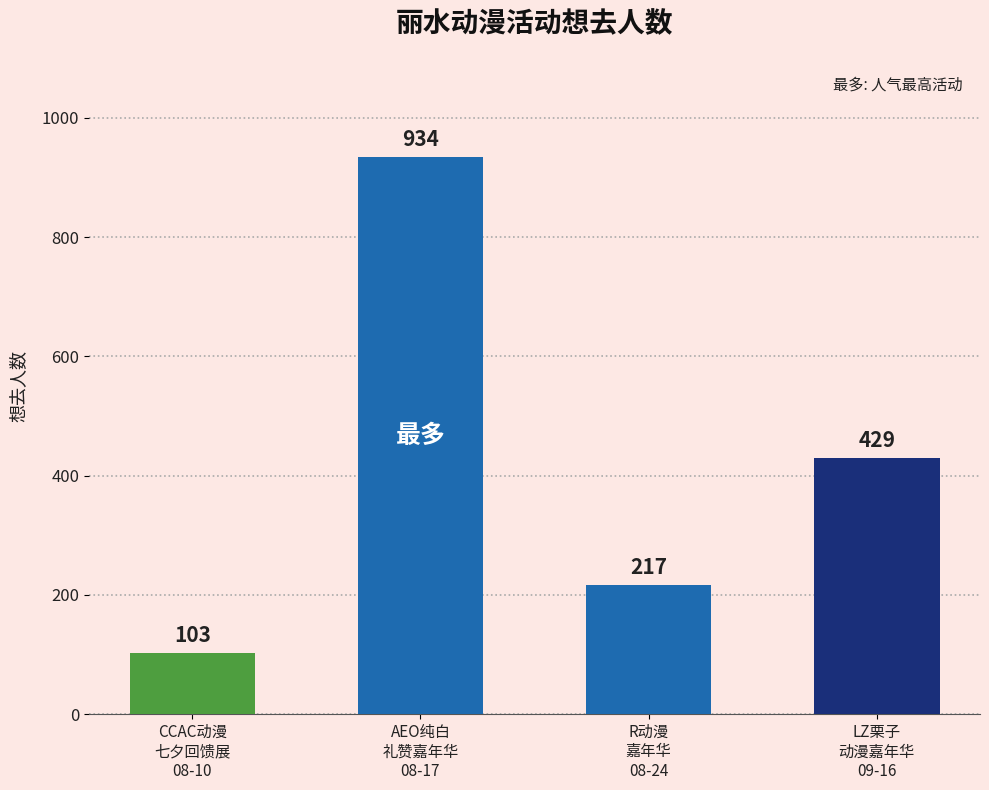

Is it true that the value at R动漫
嘉年华
08-24 is 376?

False